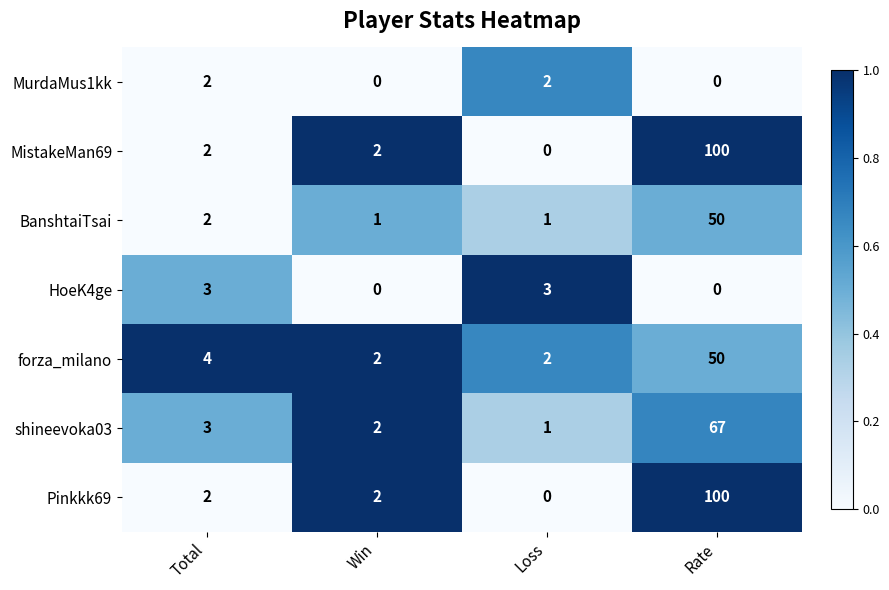

Which series changed the most between Total and Win?

HoeK4ge